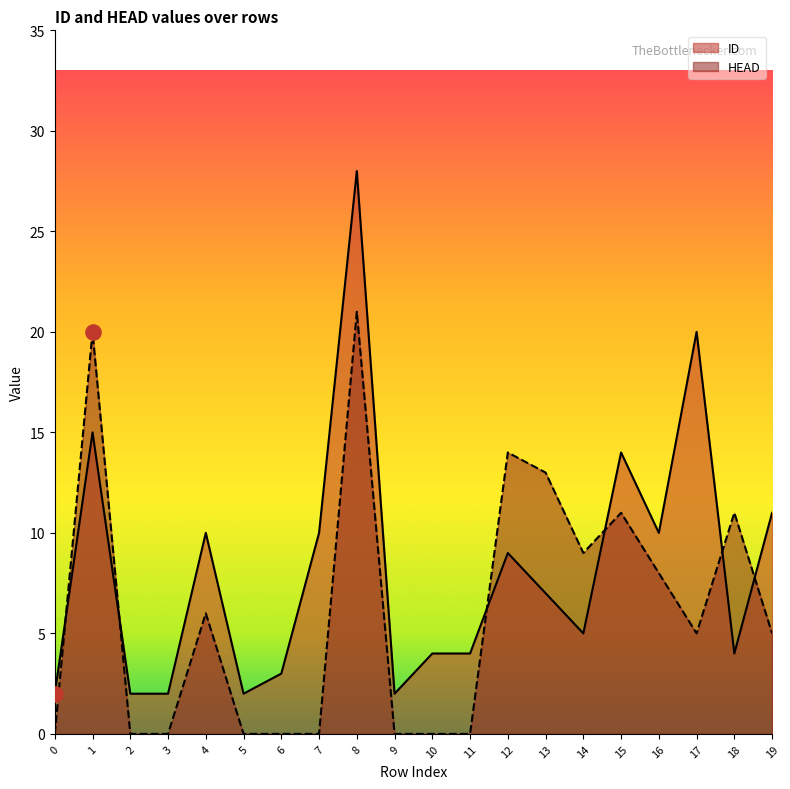

What is the total value across all series at 1?

35